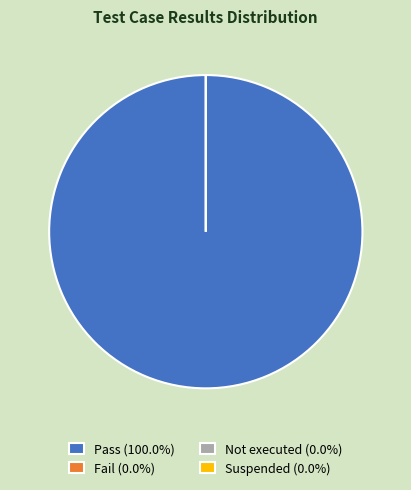

The Not executed slice represents 0% of the pie. True or false?

True